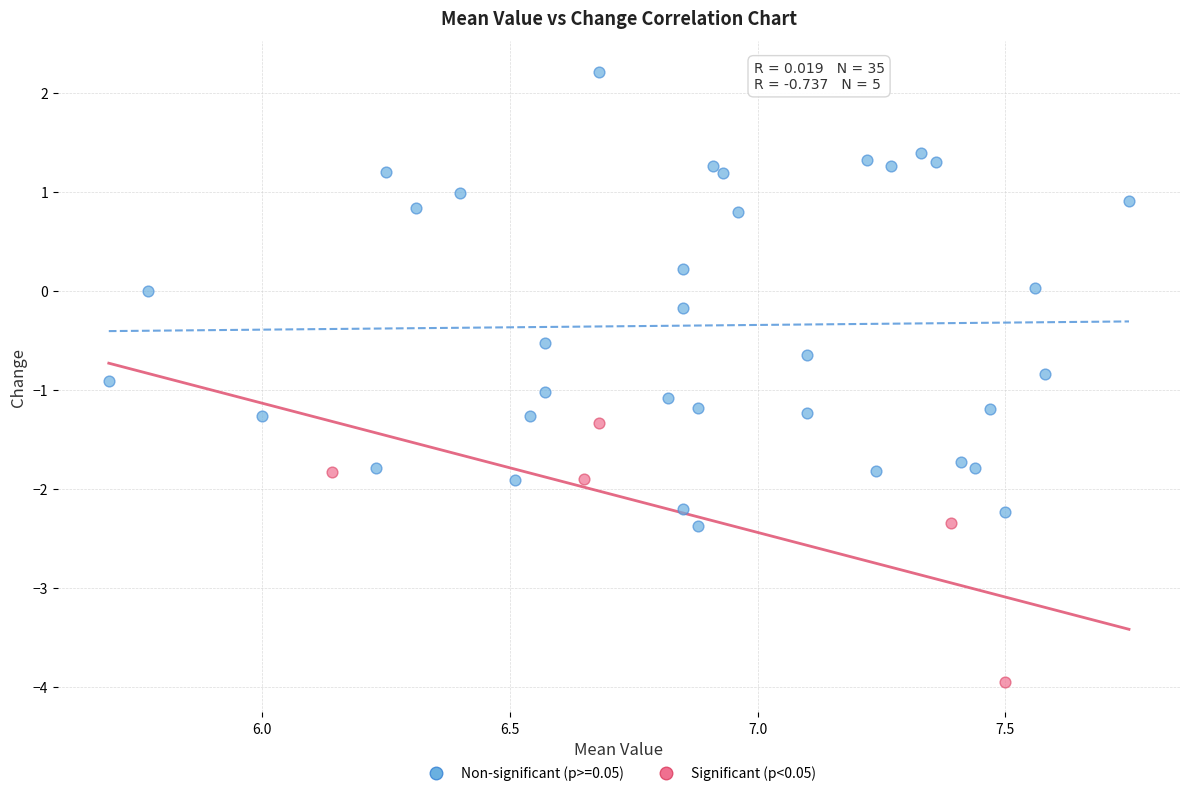

Which series contains the lowest Y value?

Significant (p<0.05)